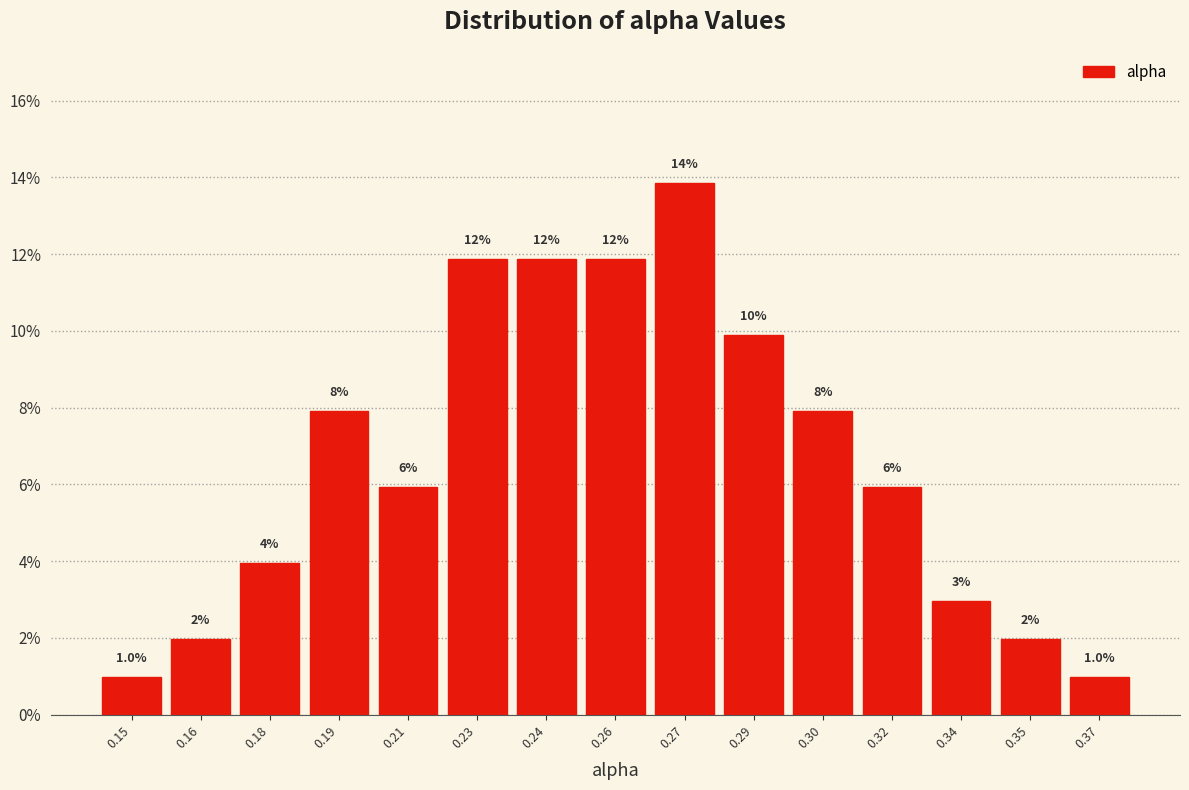

How many bars are there in total?

15